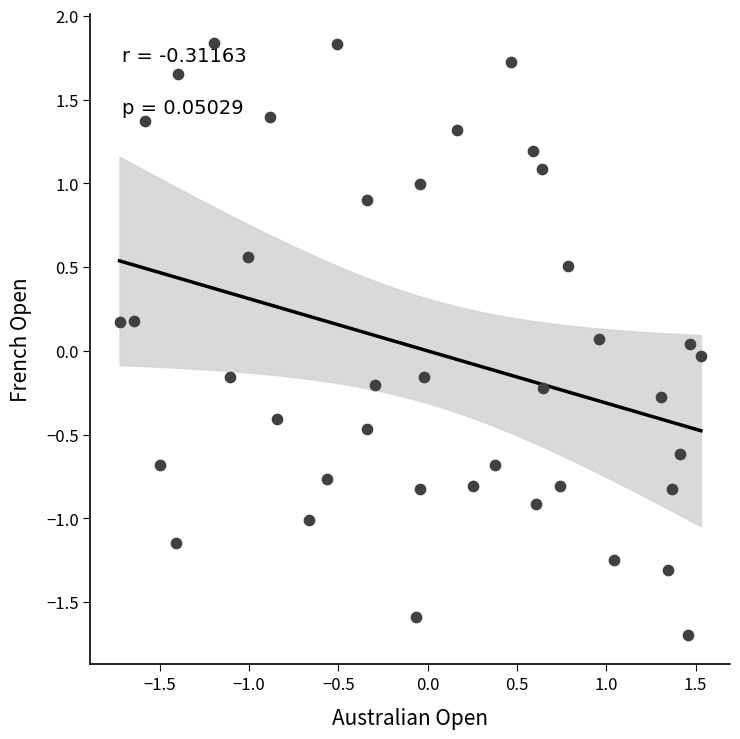

What is the range of Y values (max minus min)?

3.5